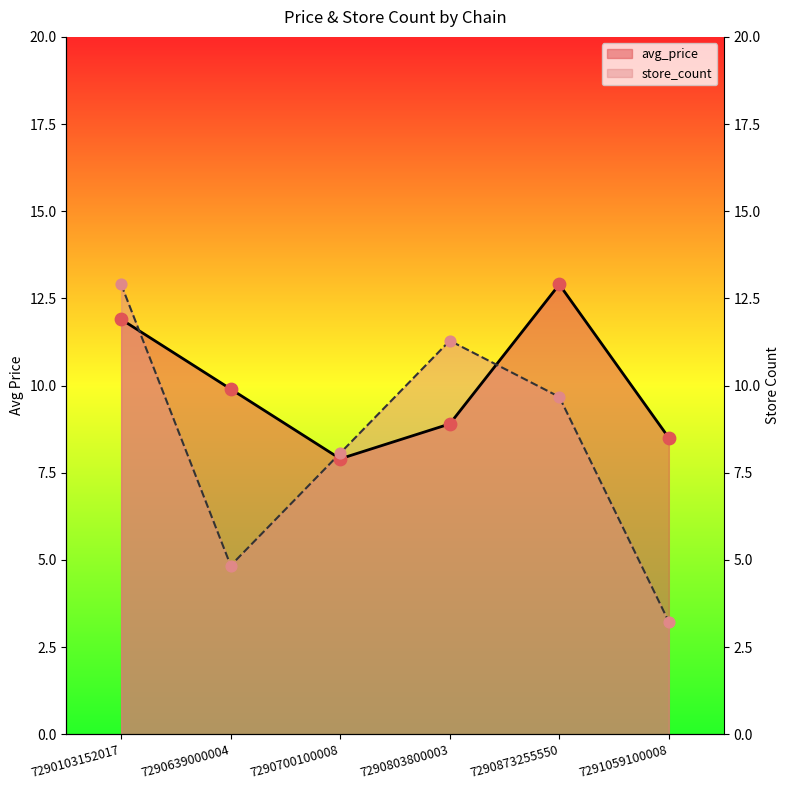

What are all the series names shown in the legend?

avg_price, store_count